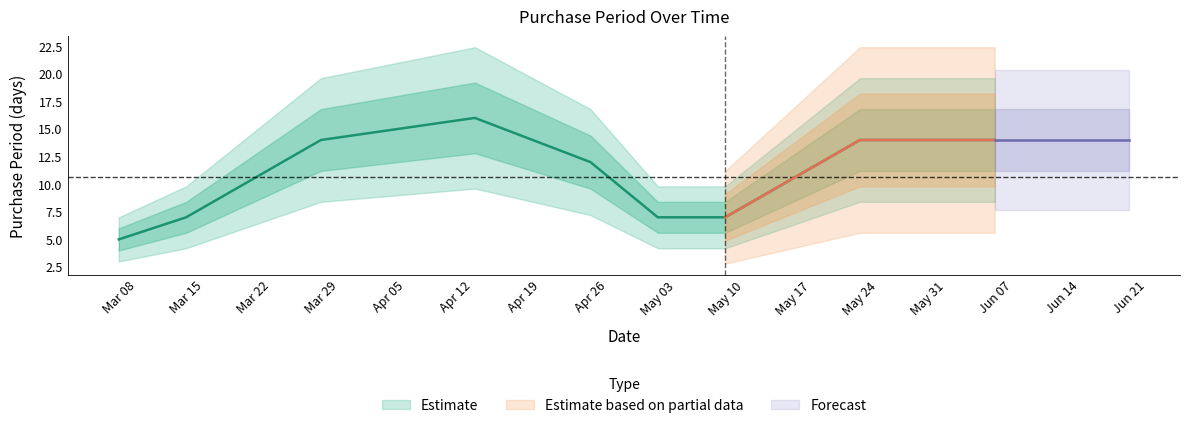

What is the ratio of the value at Mar 08 to the value at Mar 29?

0.4